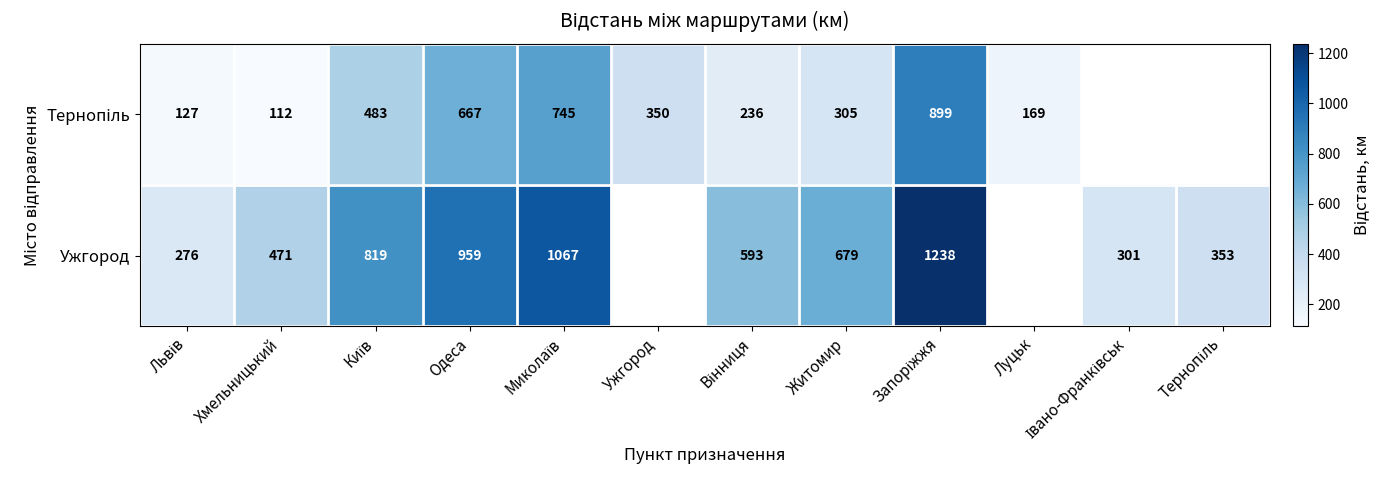

Is it true that Ужгород equals 959 at Одеса?

True